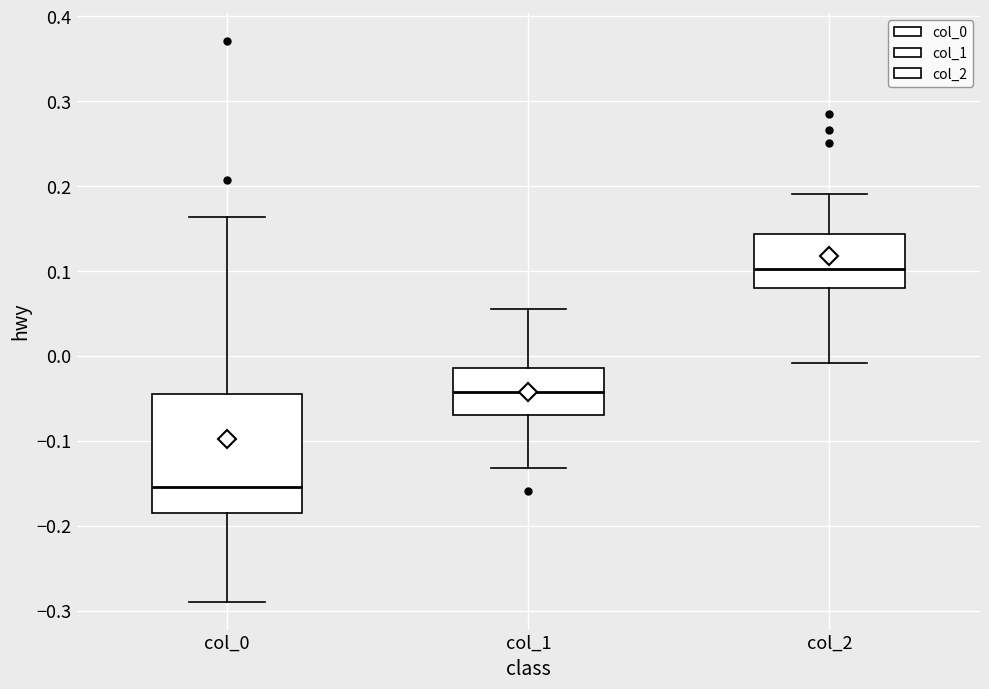

Reading left to right, transcribe this box plot: for each box, give where its median line is, the range the box spans, and where its two whiskers end, as read against the y-axis. The values are not printed on the chart, so give them approximately, as read against the axis.

col_0: median -0.15, box -0.18 to -0.05, whiskers -0.29 to 0.16
col_1: median -0.04, box -0.07 to -0.01, whiskers -0.13 to 0.06
col_2: median 0.10, box 0.08 to 0.14, whiskers -0.01 to 0.19